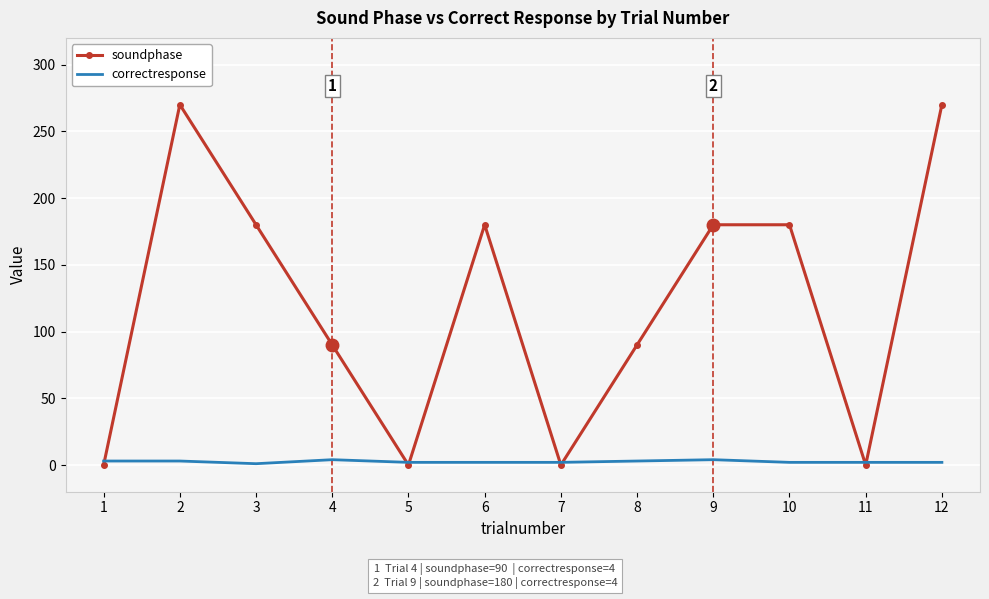

Rank the series by their maximum value, from lowest to highest.

correctresponse, soundphase